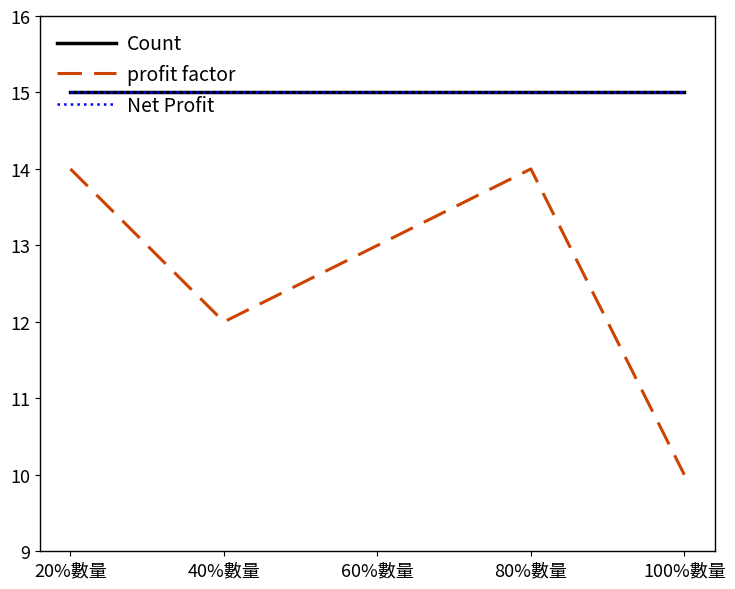

Does the chart display data point markers on the line(s)?

No